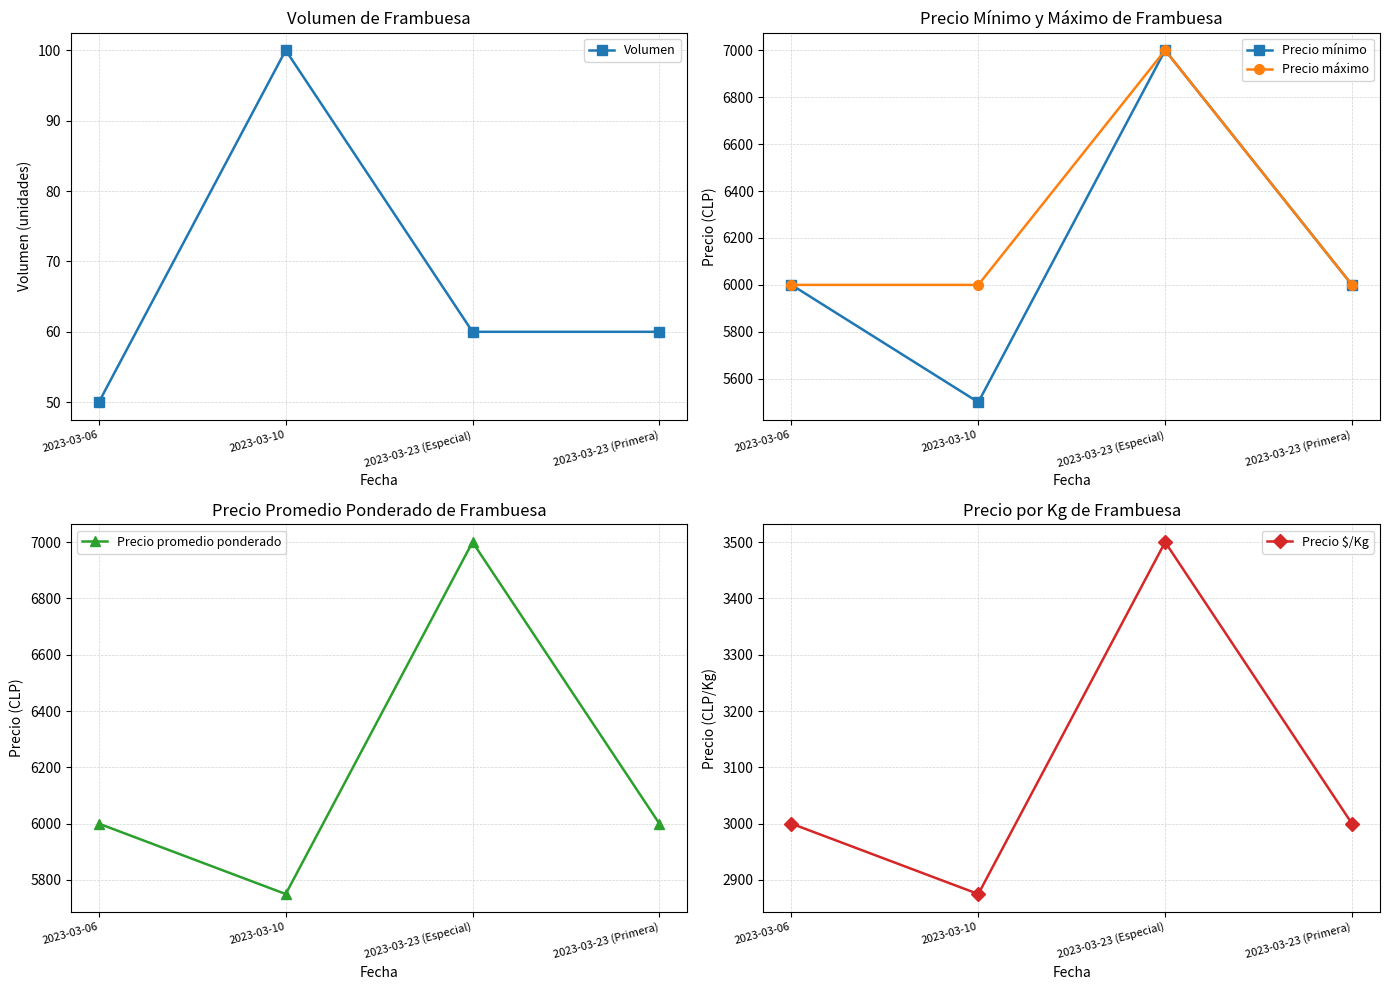

At which category is the sum across all series the highest?

2023-03-23 (Especial)